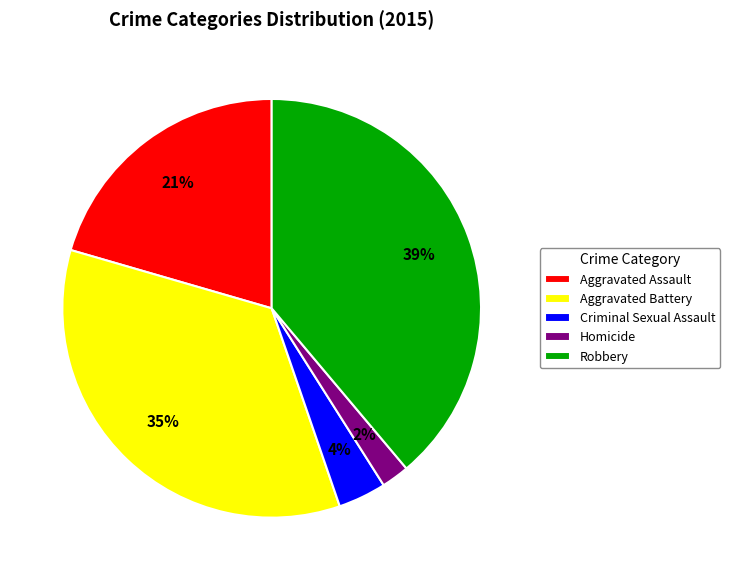

The Homicide slice represents 2% of the pie. True or false?

True